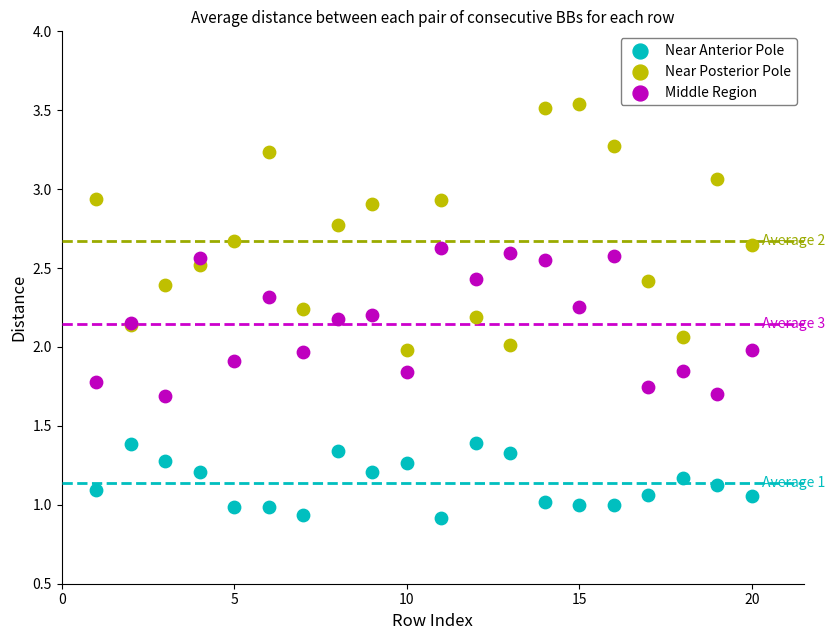

What are all the series names shown in the legend?

Near Anterior Pole, Near Posterior Pole, Middle Region